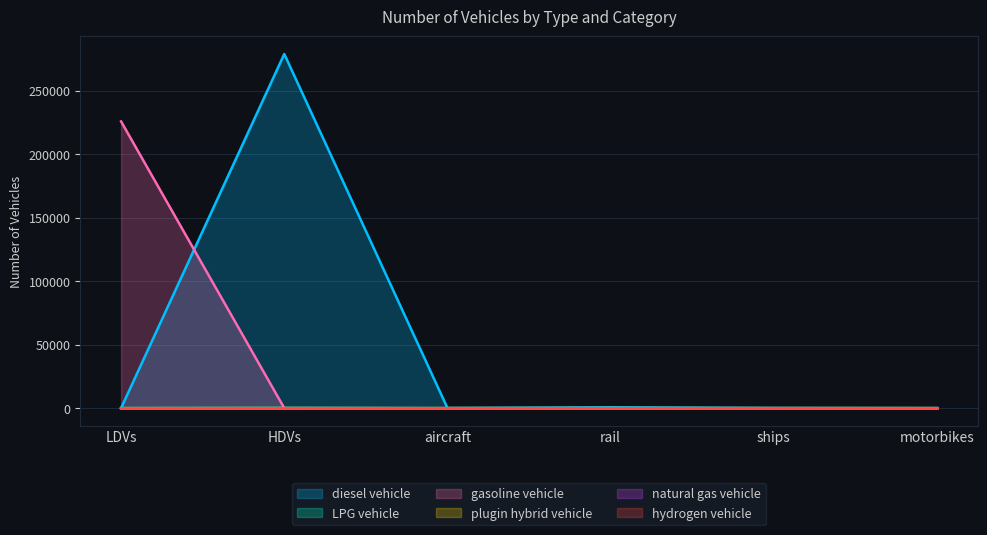

At which category does plugin hybrid vehicle reach its first local peak?

HDVs